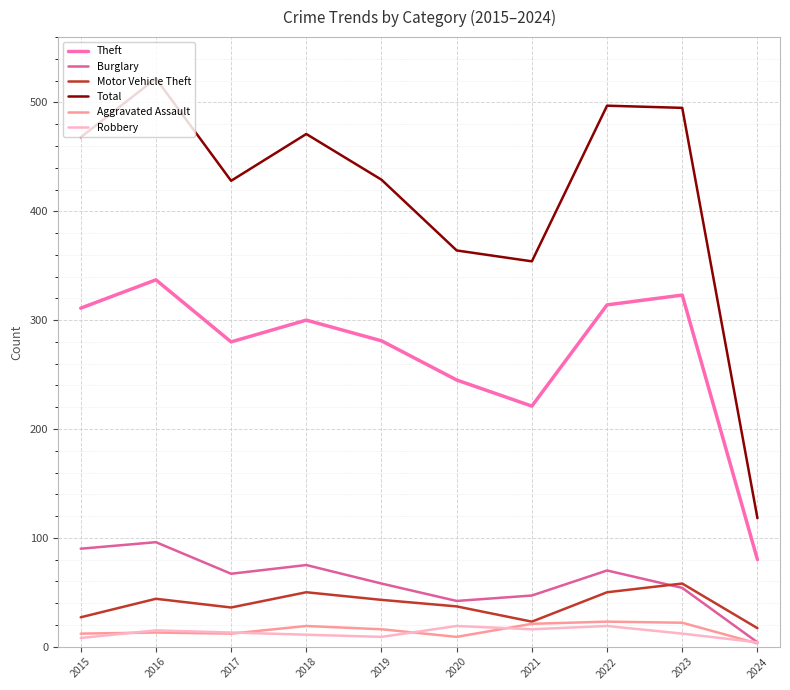

At which category is the sum across all series the highest?

2016